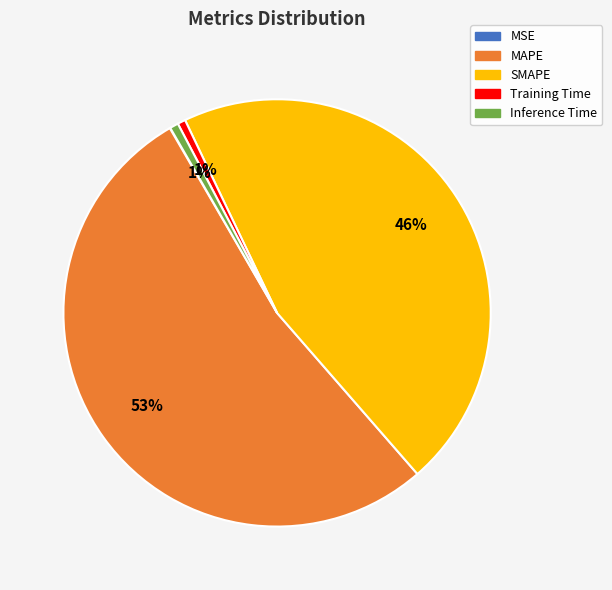

The Inference Time slice represents 11% of the pie. True or false?

False